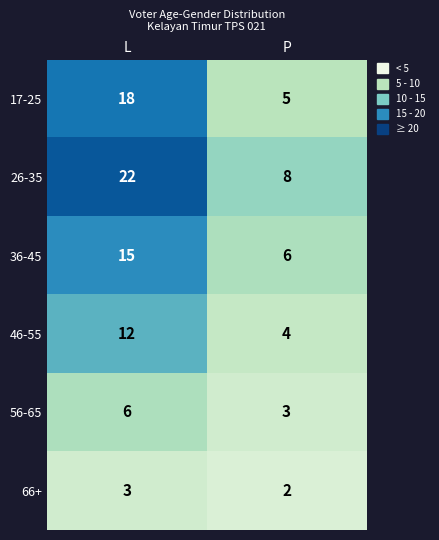

What is the maximum value shown in the chart?

22